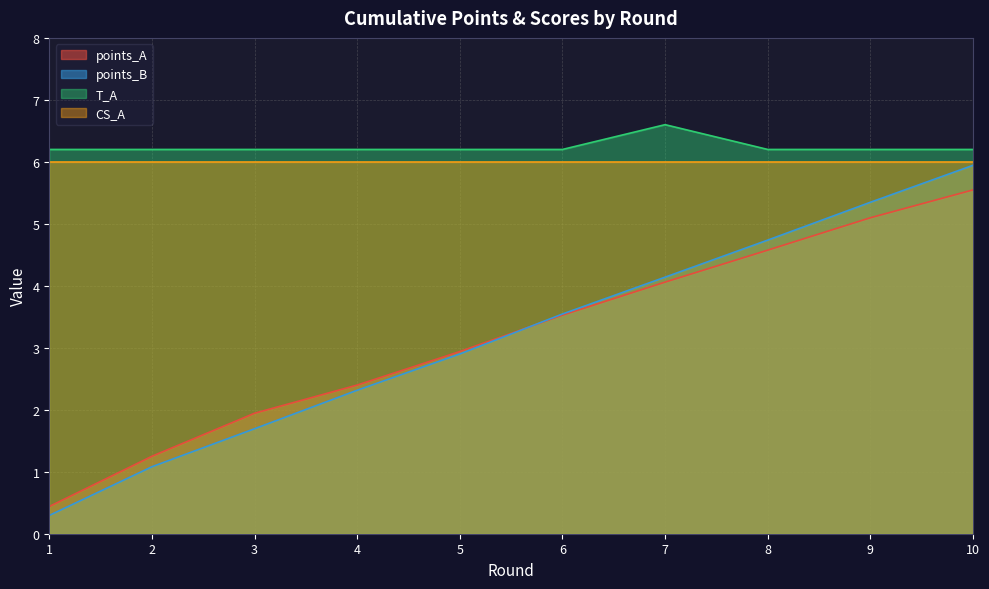

Rank the categories by points_A value from lowest to highest.

1, 2, 3, 4, 5, 6, 7, 8, 9, 10